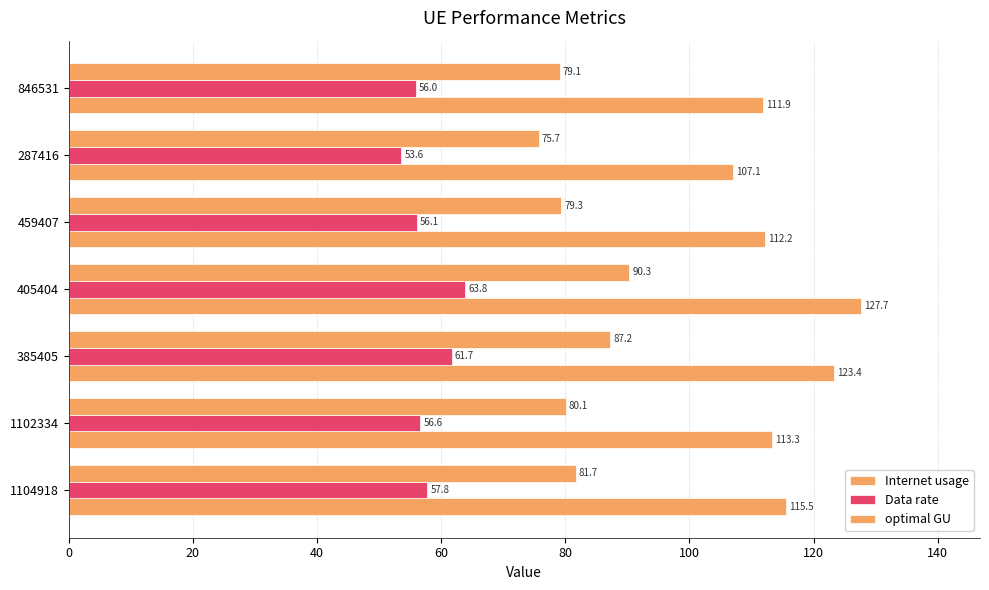

How many values in the Data rate series exceed 56?

5